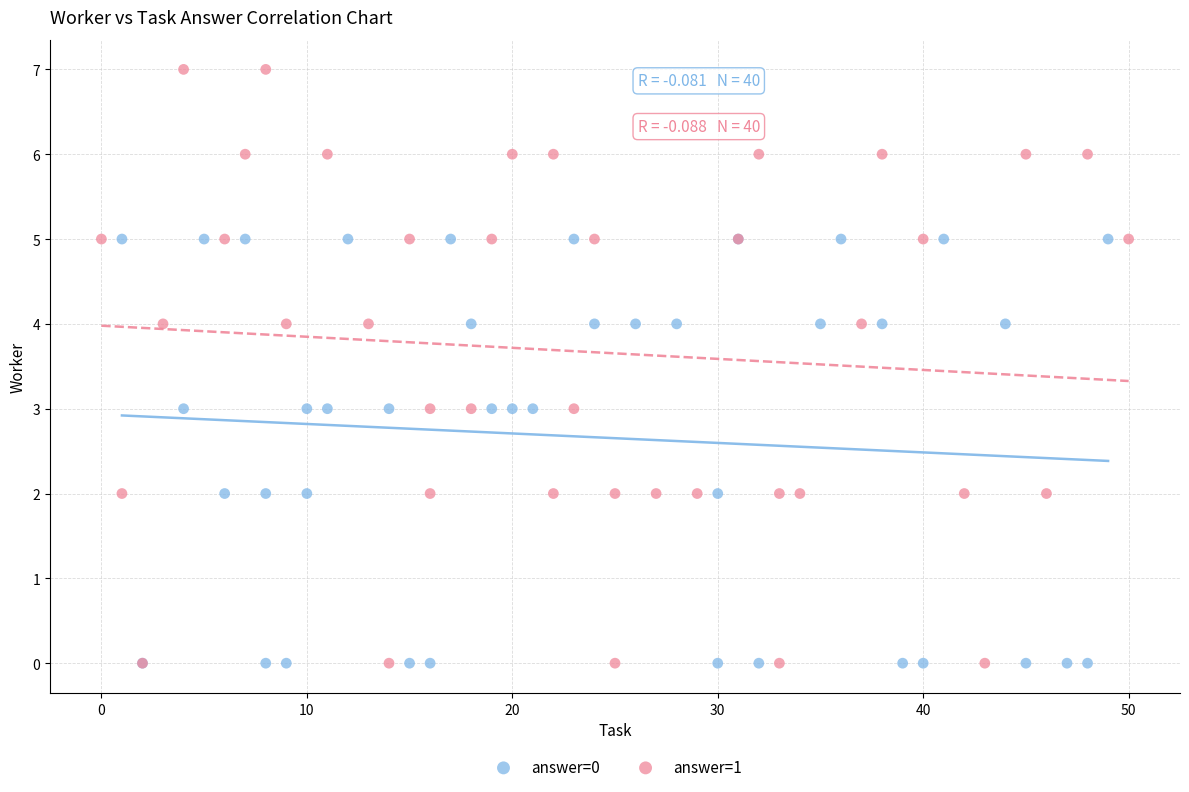

Which series contains the highest Y value?

answer=1